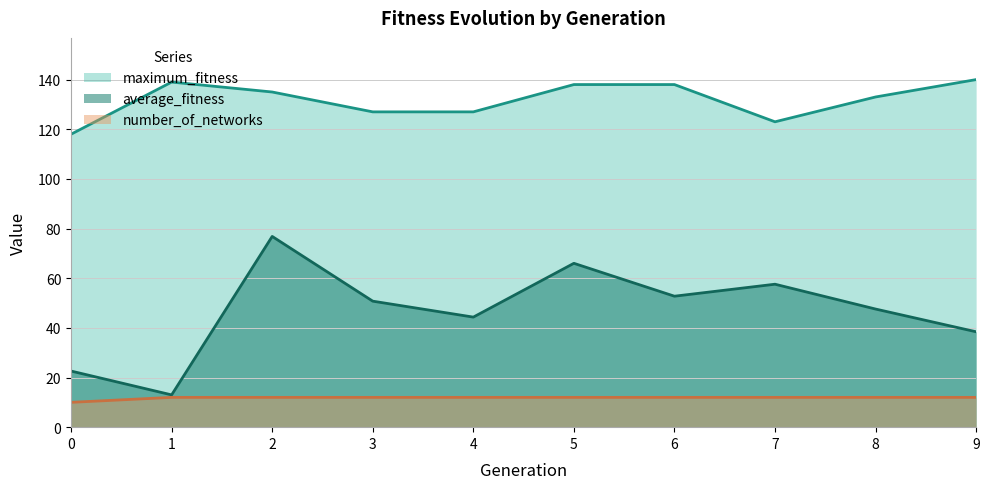

Where is maximum_fitness nearest to the value 129?

3